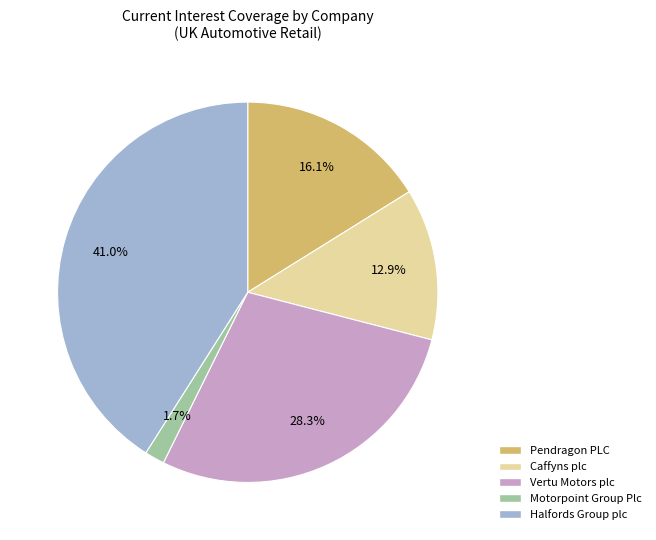

Is there any slice that represents more than half of the pie?

No